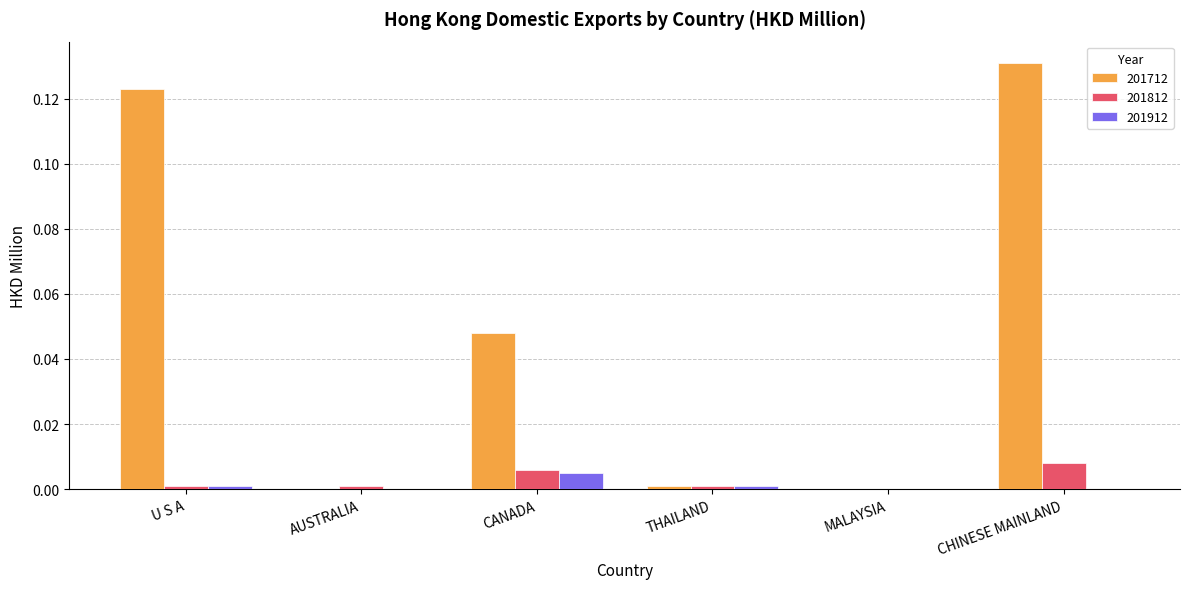

At which category is the sum across all series the highest?

CHINESE MAINLAND